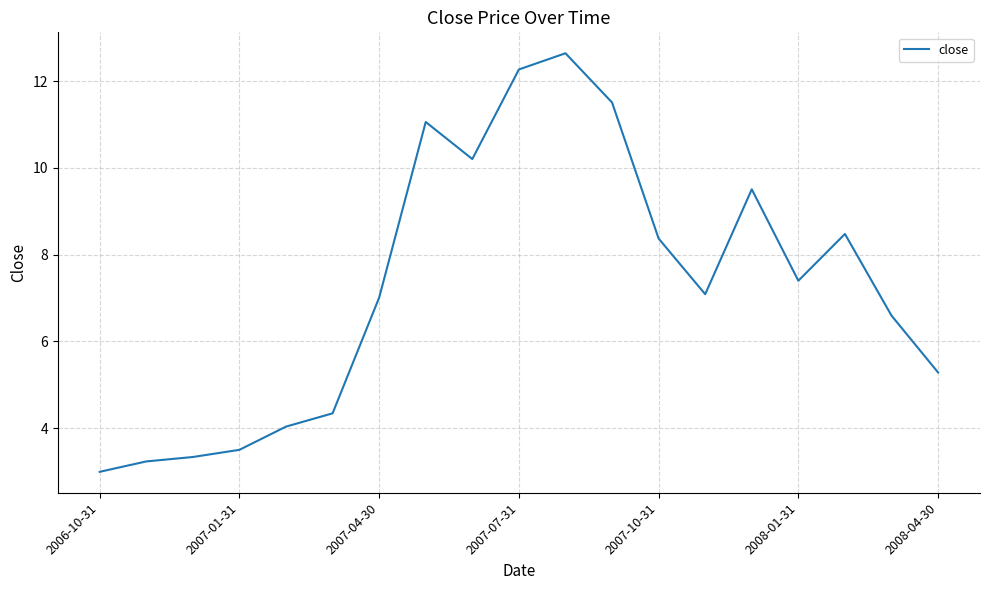

What is the greatest value displayed?

12.6